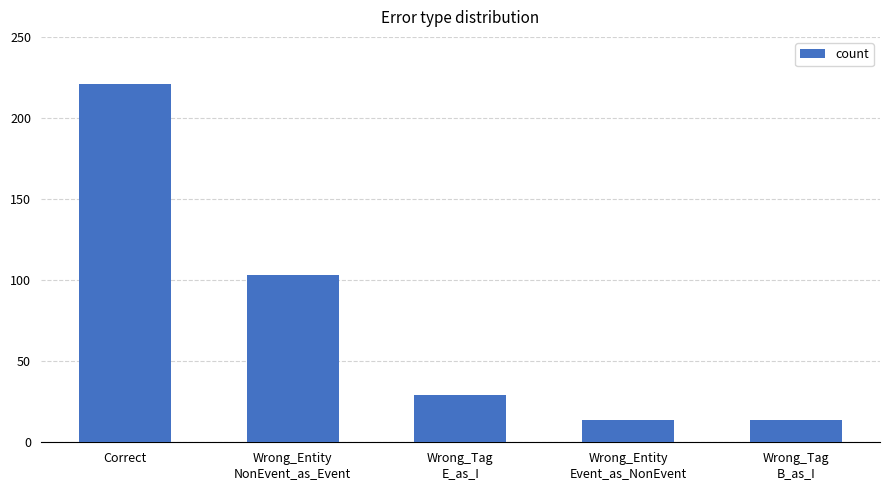

What is the label of the 4th bar from the right?

Wrong_Entity
NonEvent_as_Event